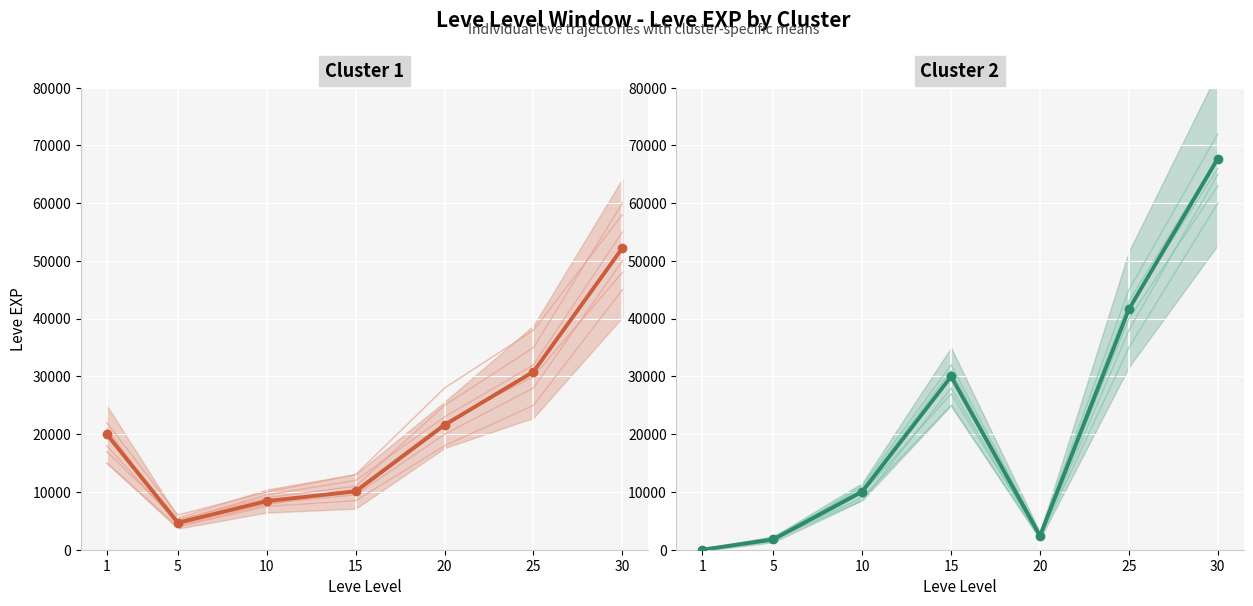

How many interior local valleys does the Individual 1 series have?

1